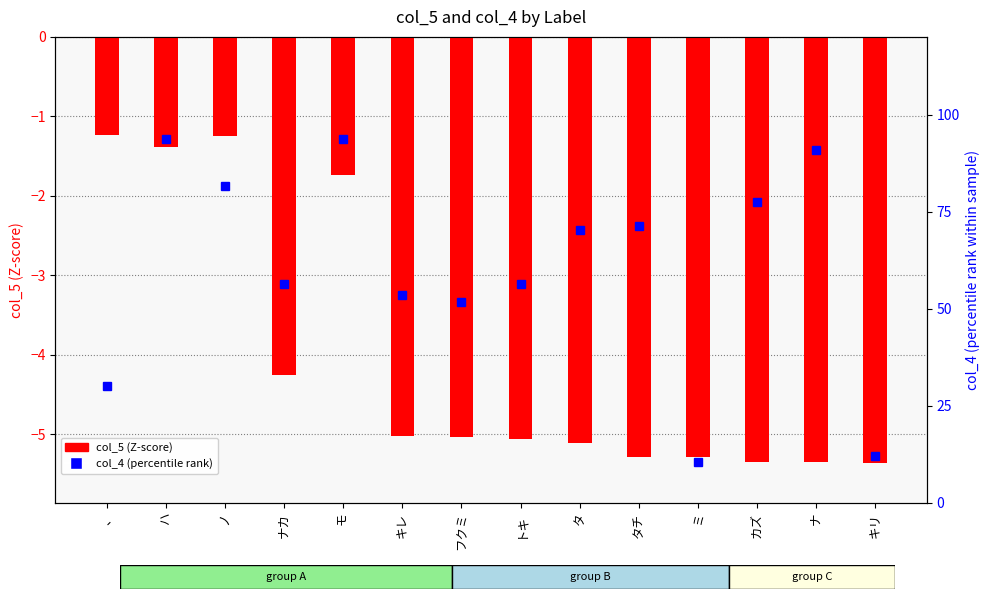

How many values in the col_5 (Z-score) series exceed -5?

5